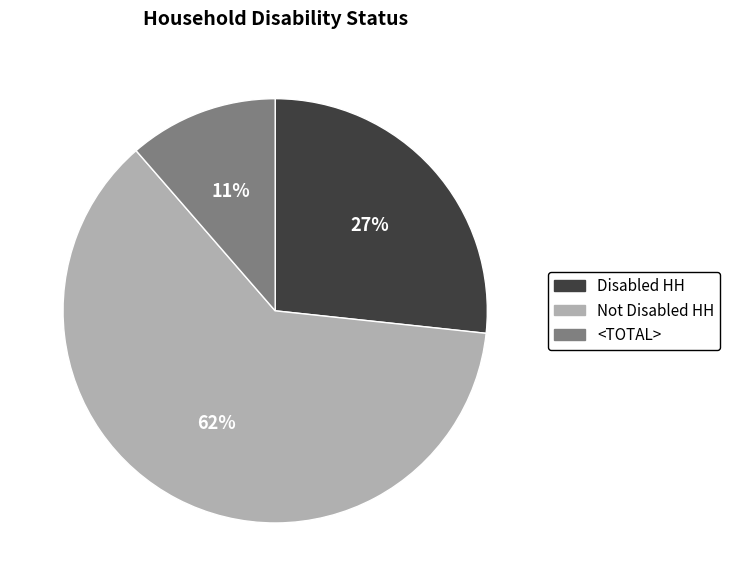

What percentage is the <TOTAL> slice, to the nearest percent?

11%